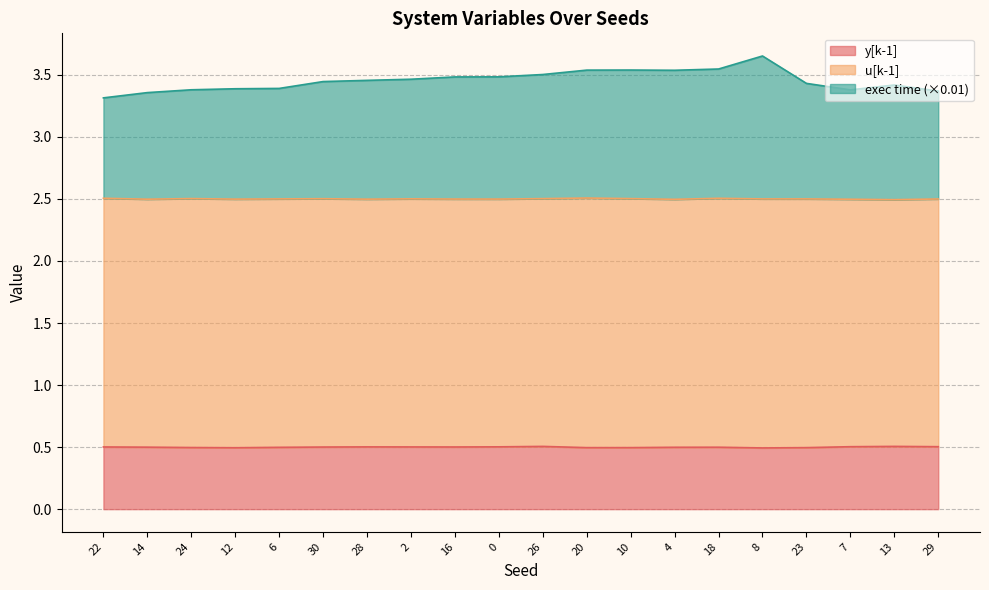

How many interior local peaks does the y[k-1] series have?

4